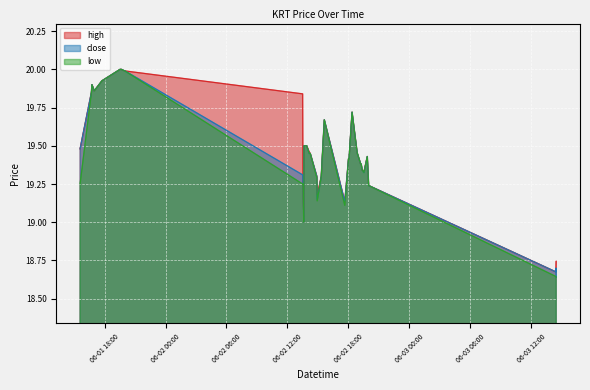

What is the average value of the high series?

19.5